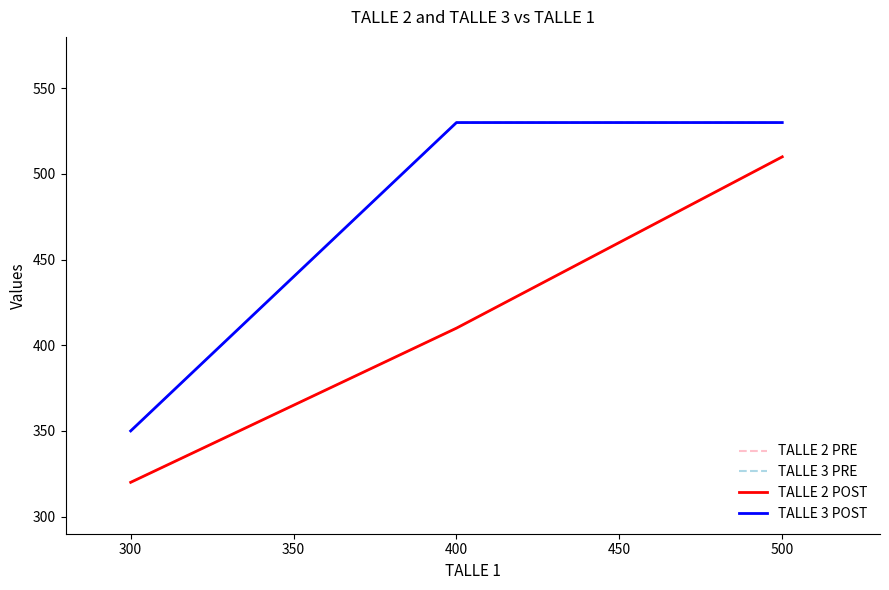

What value does the TALLE 3 PRE series have at 300, to the nearest 5?

530